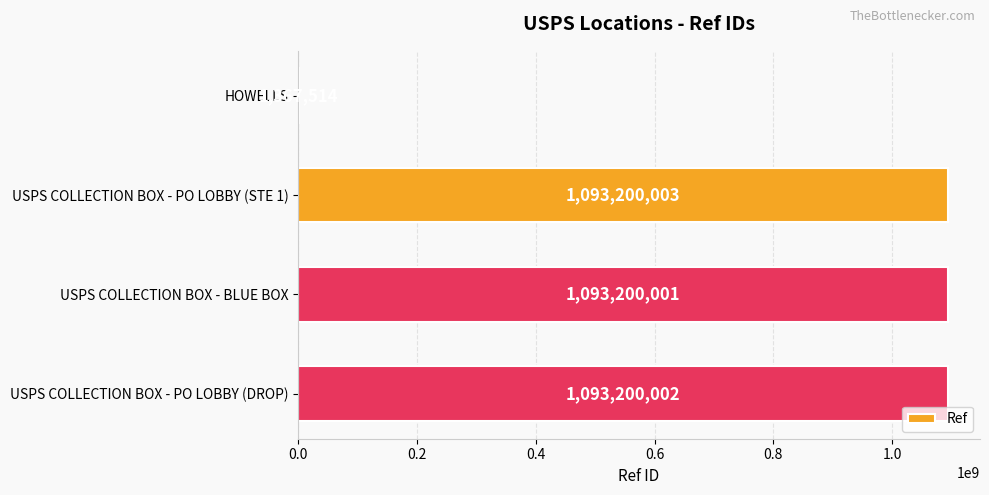

How many data points does each series have?

4